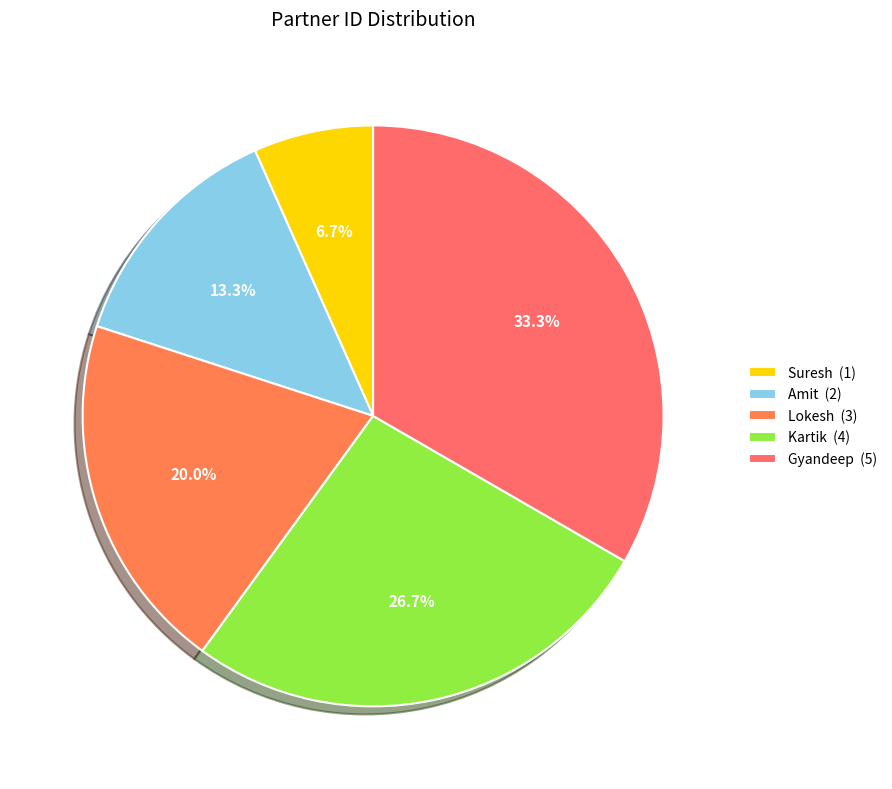

Does any single category account for the majority?

No